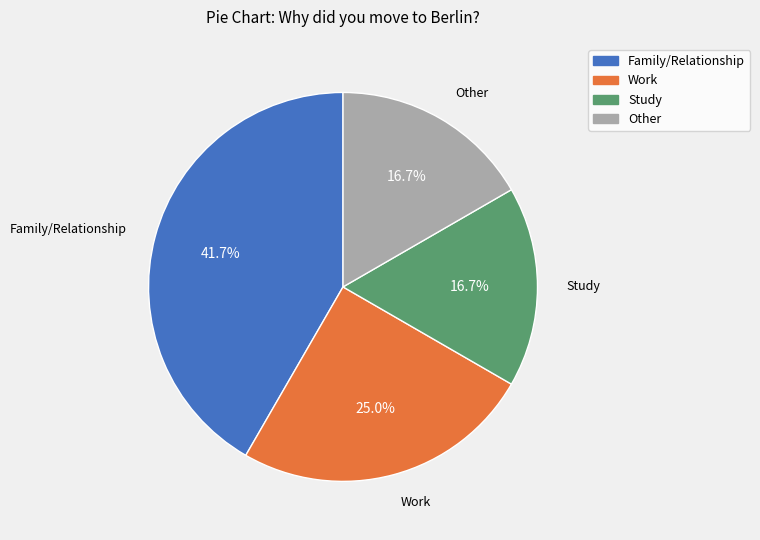

How many segments does this pie chart have?

4